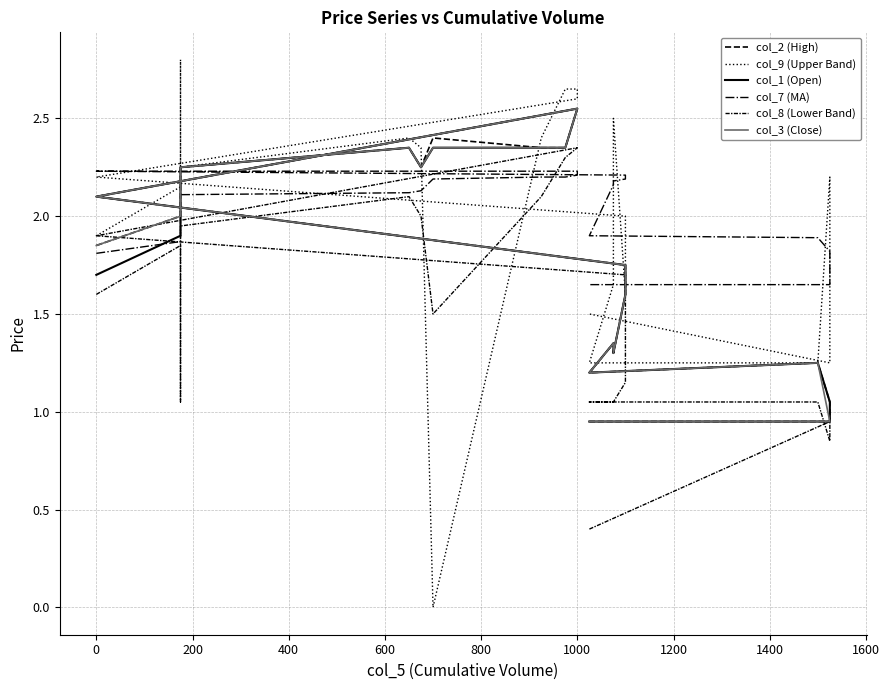

At how many categories does at least one series exceed 0?

21